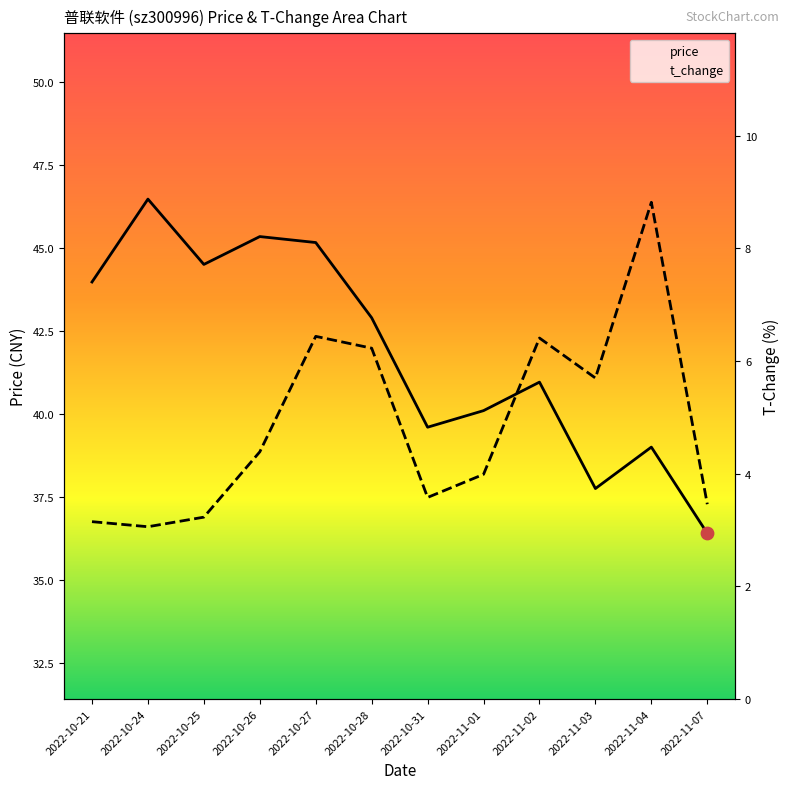

At which category is the sum across all series the highest?

2022-10-27